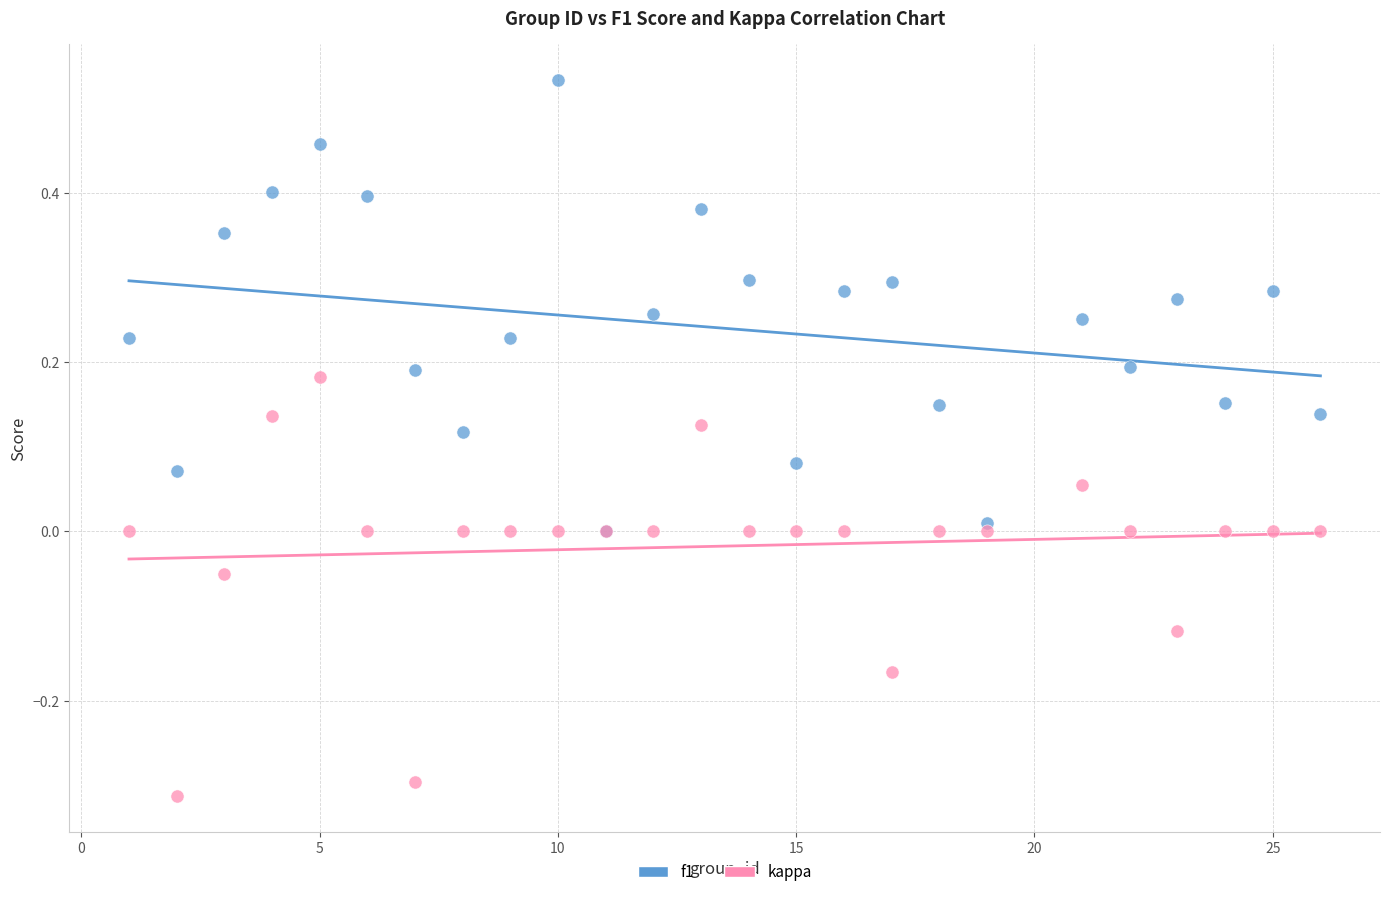

What are all the series names shown in the legend?

f1, kappa